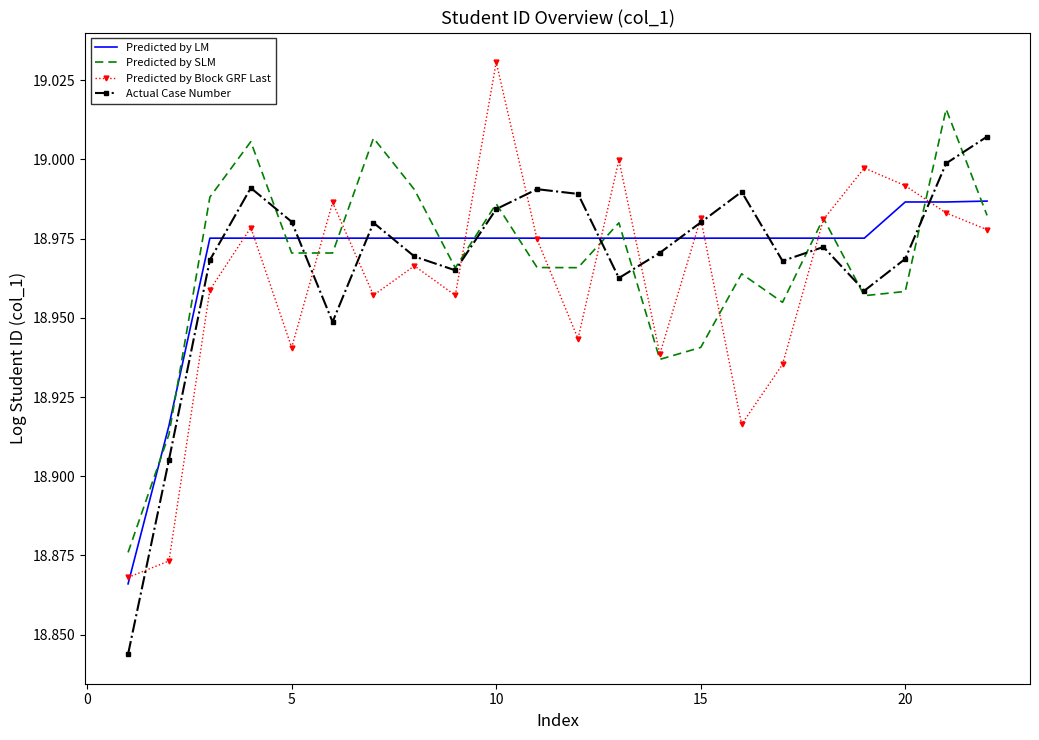

List the series in order of their peak value, highest first.

Predicted by Block GRF Last, Predicted by SLM, Actual Case Number, Predicted by LM